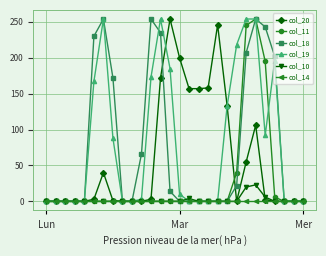

How many data points does each series have?

28